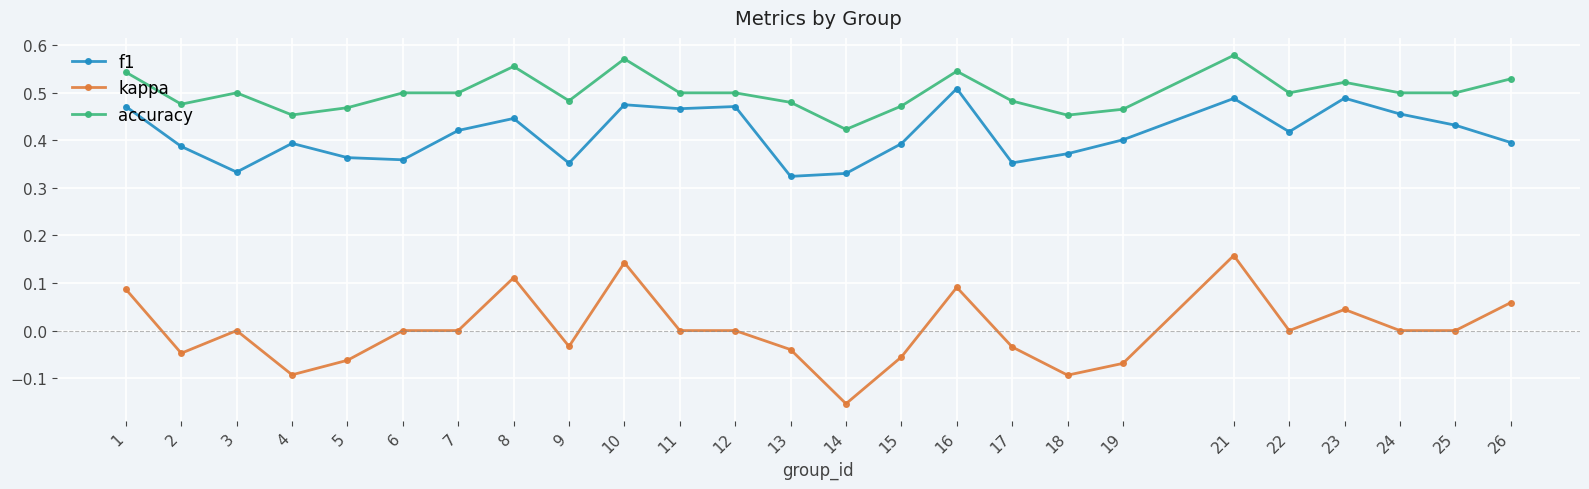

Does the chart have visible grid lines?

Yes